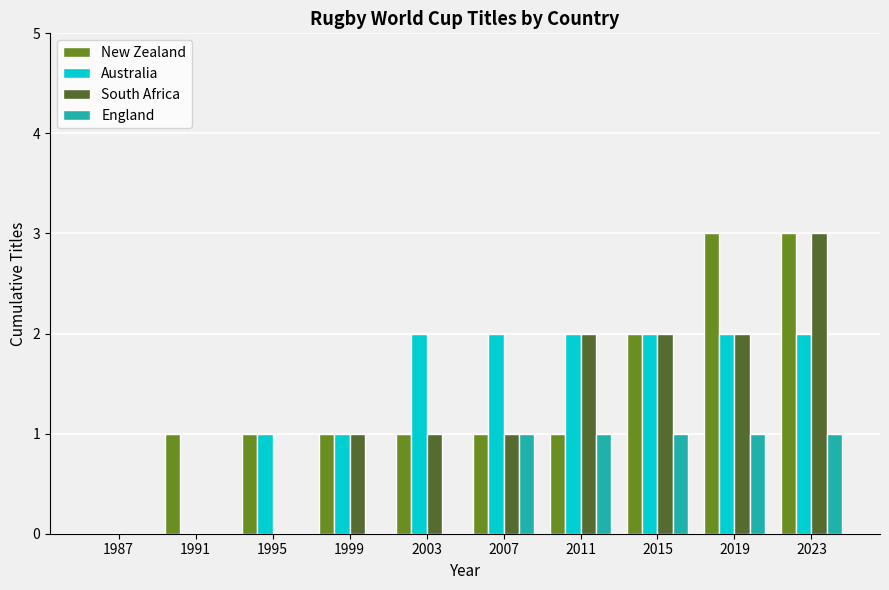

Are the bars grouped side by side (vs. stacked)?

Yes